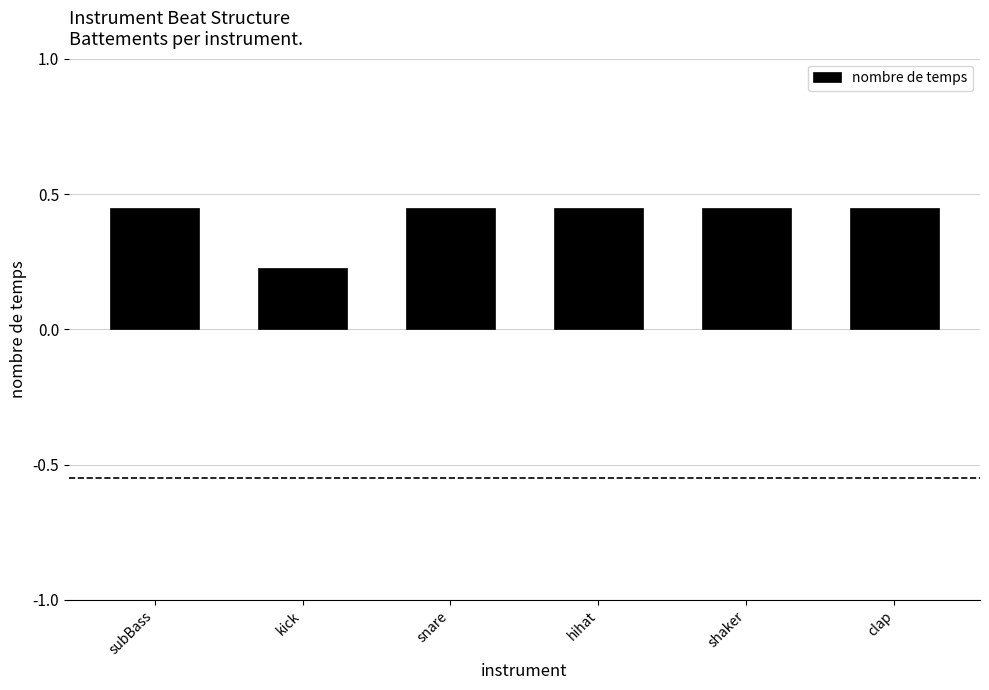

Count the values in the range 0 to 1.

6